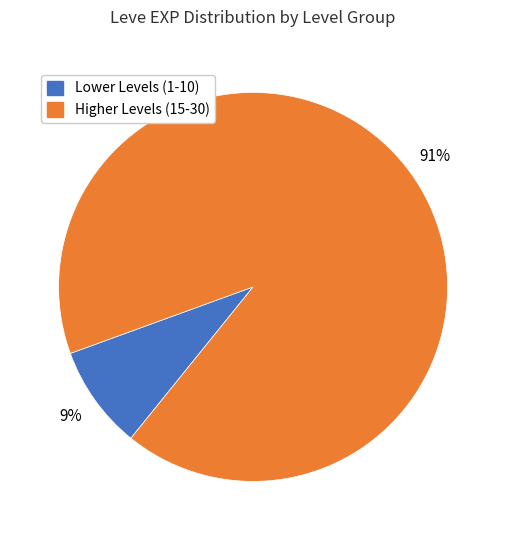

To the nearest percent, what is the average slice percentage?

50%